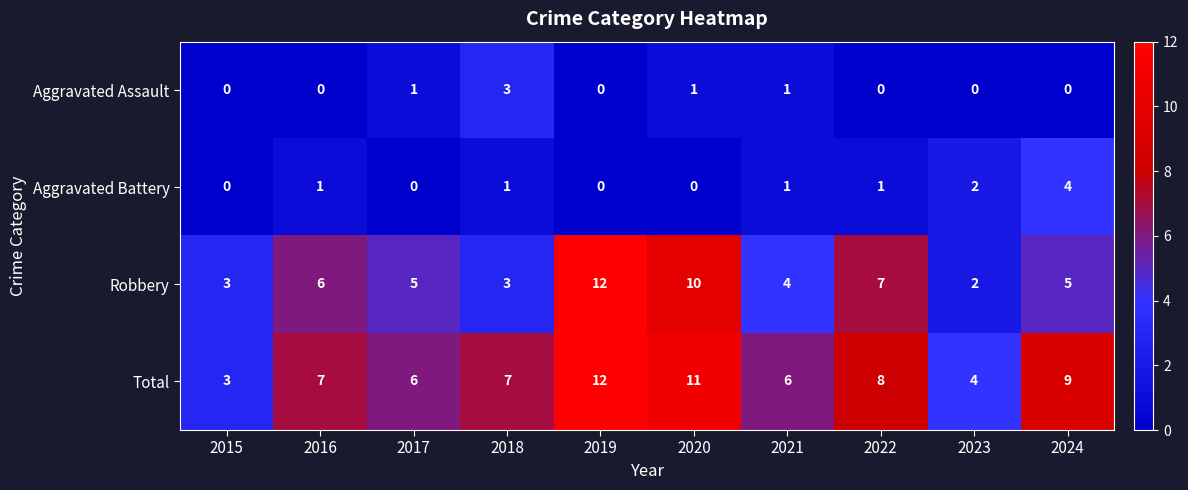

The value of Aggravated Battery at 2023 is 2. True or false?

True